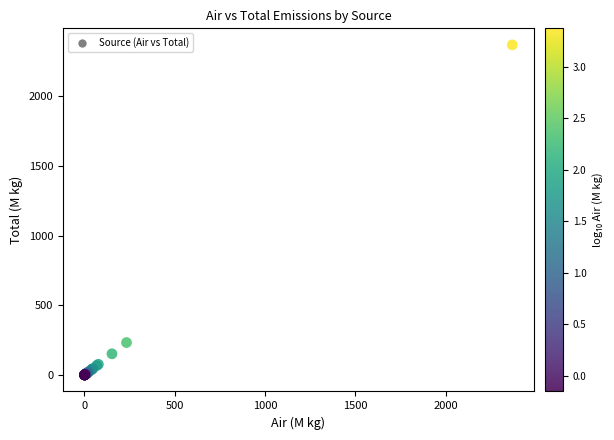

What Y value in the scatter plot is closest to 1185?

233.1